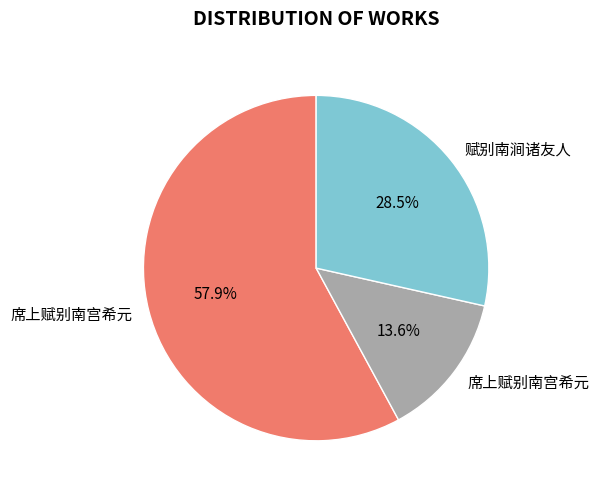

Is there any slice that represents more than half of the pie?

Yes